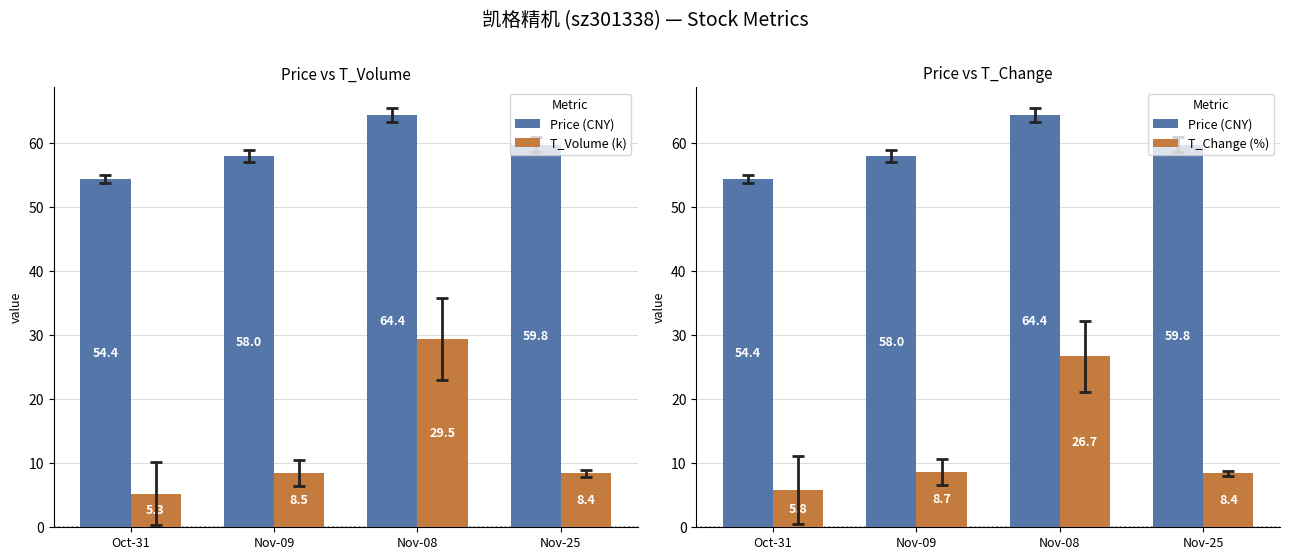

Are the bars grouped side by side (vs. stacked)?

Yes